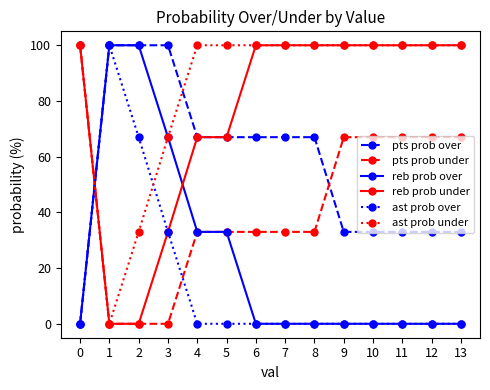

At how many categories does at least one series exceed 60?

14